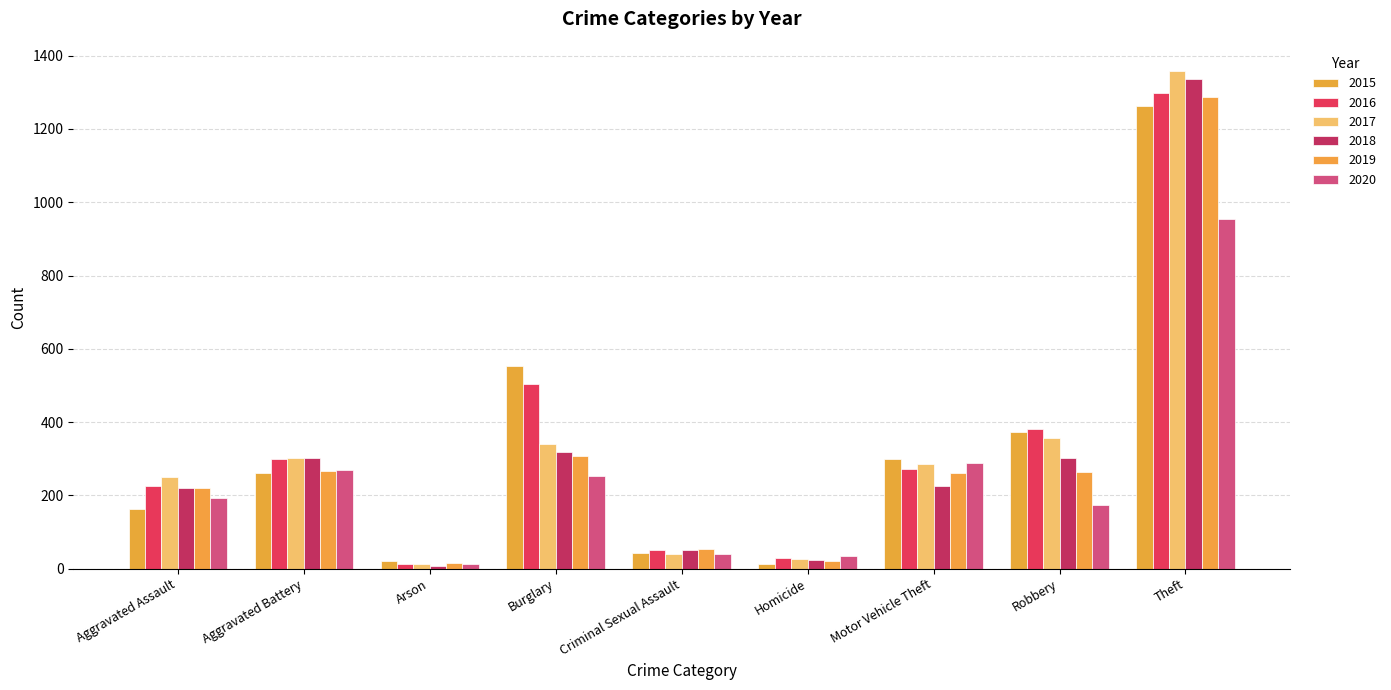

Which series has the largest total across all categories?

2016